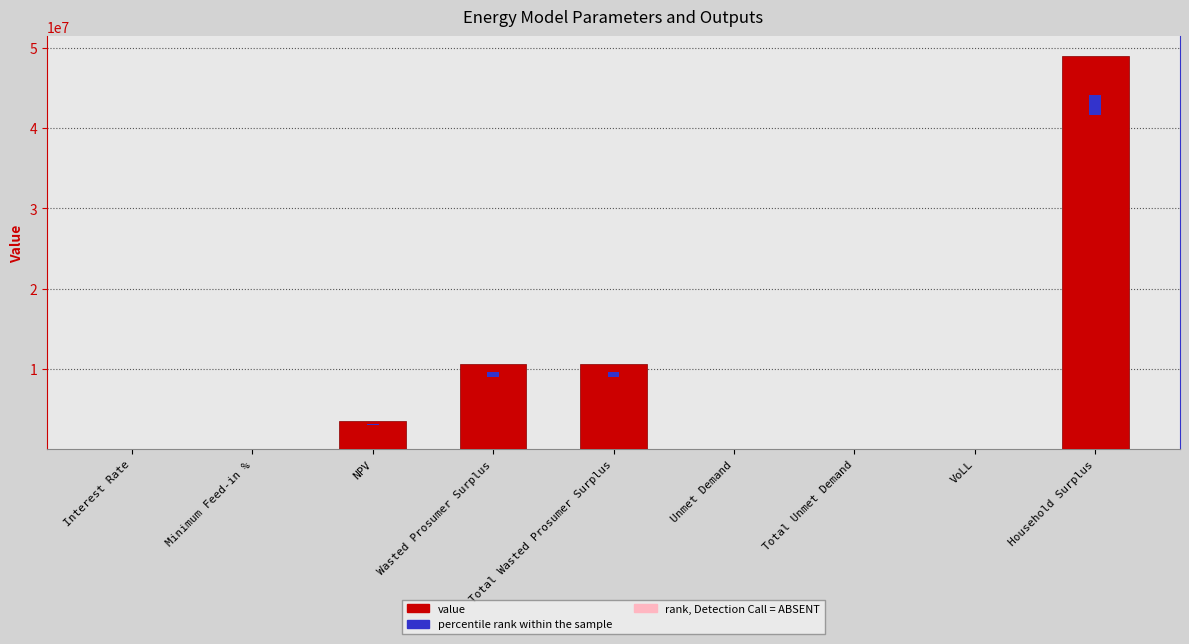

At which category does the chart reach its minimum across all series?

Minimum Feed-in %